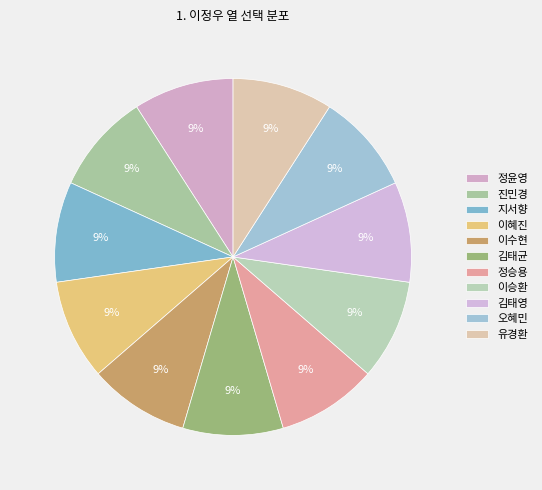

Does 유경환 account for over 50% of the chart?

No